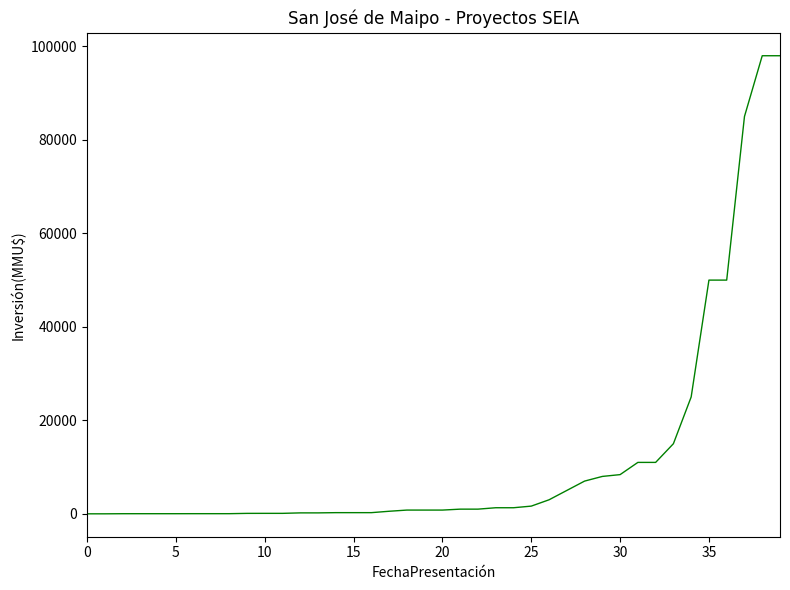

What is the difference between the maximum and minimum values?

98000